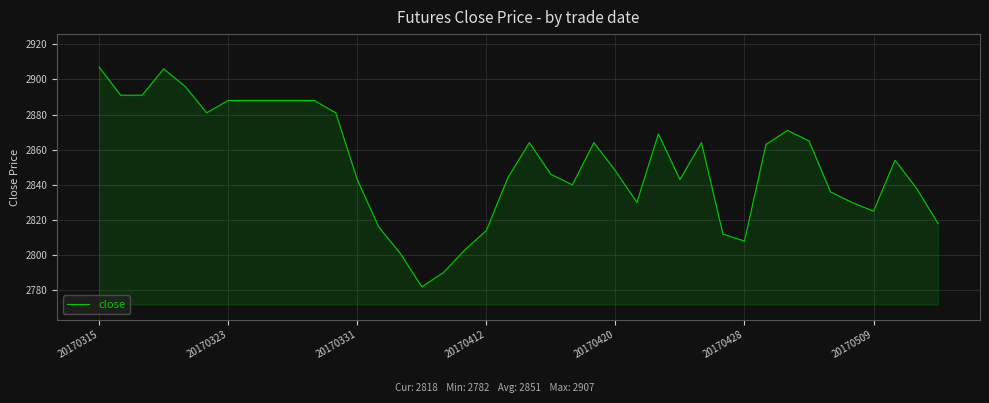

What is the greatest value displayed?

2907